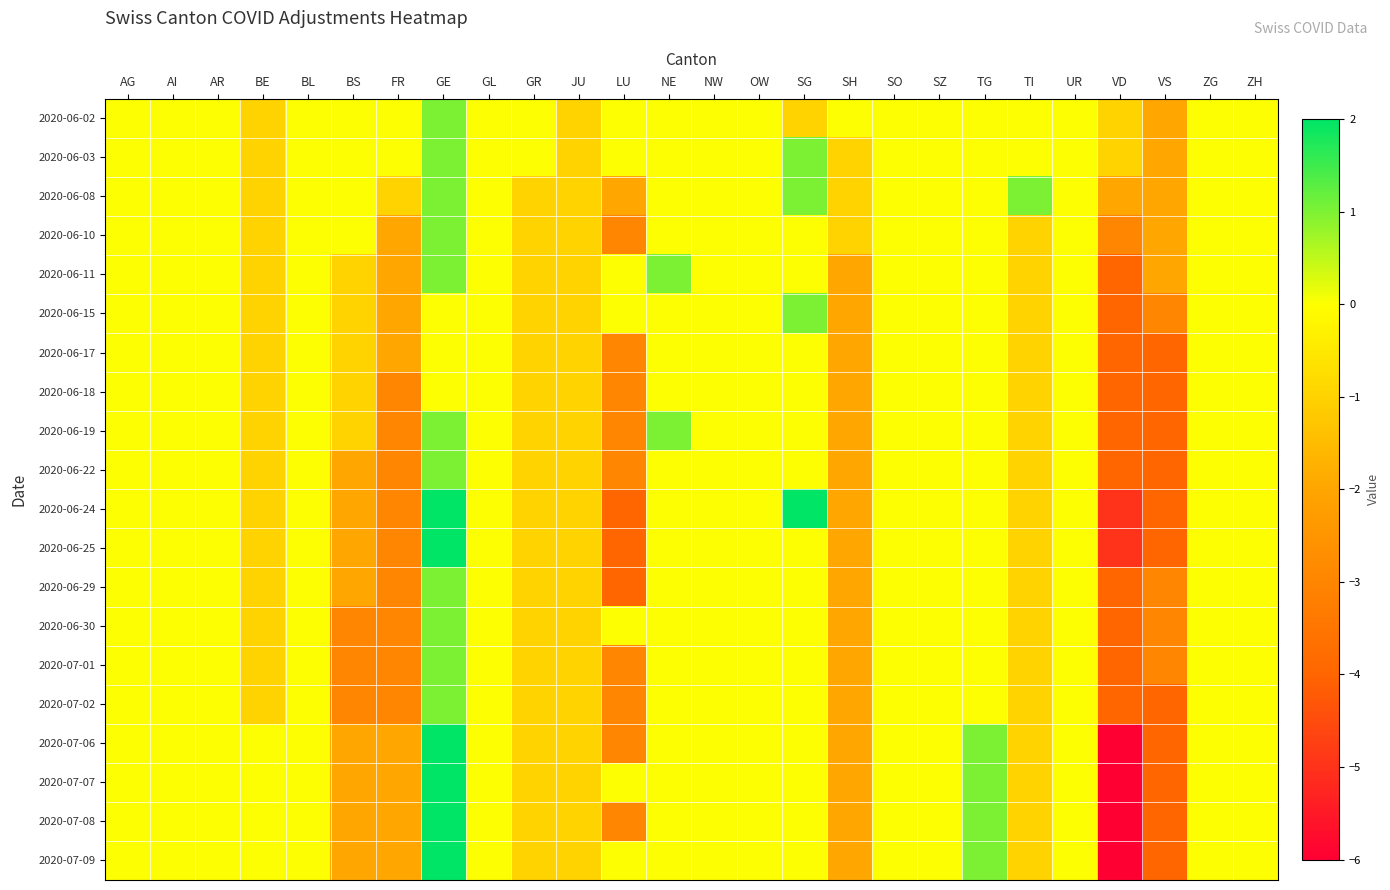

Reading left to right, what are all the values shown in this chart?

2020-06-02: AG=0	AI=0	AR=0	BE=-1	BL=0	BS=0	FR=0	GE=1	GL=0	GR=0	JU=-1	LU=0	NE=0	NW=0	OW=0	SG=-1	SH=0	SO=0	SZ=0	TG=0	TI=0	UR=0	VD=-1	VS=-2	ZG=0	ZH=0
2020-06-03: AG=0	AI=0	AR=0	BE=-1	BL=0	BS=0	FR=0	GE=1	GL=0	GR=0	JU=-1	LU=0	NE=0	NW=0	OW=0	SG=1	SH=-1	SO=0	SZ=0	TG=0	TI=0	UR=0	VD=-1	VS=-2	ZG=0	ZH=0
2020-06-08: AG=0	AI=0	AR=0	BE=-1	BL=0	BS=0	FR=-1	GE=1	GL=0	GR=-1	JU=-1	LU=-2	NE=0	NW=0	OW=0	SG=1	SH=-1	SO=0	SZ=0	TG=0	TI=1	UR=0	VD=-2	VS=-2	ZG=0	ZH=0
2020-06-10: AG=0	AI=0	AR=0	BE=-1	BL=0	BS=0	FR=-2	GE=1	GL=0	GR=-1	JU=-1	LU=-3	NE=0	NW=0	OW=0	SG=0	SH=-1	SO=0	SZ=0	TG=0	TI=-1	UR=0	VD=-3	VS=-2	ZG=0	ZH=0
2020-06-11: AG=0	AI=0	AR=0	BE=-1	BL=0	BS=-1	FR=-2	GE=1	GL=0	GR=-1	JU=-1	LU=0	NE=1	NW=0	OW=0	SG=0	SH=-2	SO=0	SZ=0	TG=0	TI=-1	UR=0	VD=-4	VS=-2	ZG=0	ZH=0
2020-06-15: AG=0	AI=0	AR=0	BE=-1	BL=0	BS=-1	FR=-2	GE=0	GL=0	GR=-1	JU=-1	LU=0	NE=0	NW=0	OW=0	SG=1	SH=-2	SO=0	SZ=0	TG=0	TI=-1	UR=0	VD=-4	VS=-3	ZG=0	ZH=0
2020-06-17: AG=0	AI=0	AR=0	BE=-1	BL=0	BS=-1	FR=-2	GE=0	GL=0	GR=-1	JU=-1	LU=-3	NE=0	NW=0	OW=0	SG=0	SH=-2	SO=0	SZ=0	TG=0	TI=-1	UR=0	VD=-4	VS=-4	ZG=0	ZH=0
2020-06-18: AG=0	AI=0	AR=0	BE=-1	BL=0	BS=-1	FR=-3	GE=0	GL=0	GR=-1	JU=-1	LU=-3	NE=0	NW=0	OW=0	SG=0	SH=-2	SO=0	SZ=0	TG=0	TI=-1	UR=0	VD=-4	VS=-4	ZG=0	ZH=0
2020-06-19: AG=0	AI=0	AR=0	BE=-1	BL=0	BS=-1	FR=-3	GE=1	GL=0	GR=-1	JU=-1	LU=-3	NE=1	NW=0	OW=0	SG=0	SH=-2	SO=0	SZ=0	TG=0	TI=-1	UR=0	VD=-4	VS=-4	ZG=0	ZH=0
2020-06-22: AG=0	AI=0	AR=0	BE=-1	BL=0	BS=-2	FR=-3	GE=1	GL=0	GR=-1	JU=-1	LU=-3	NE=0	NW=0	OW=0	SG=0	SH=-2	SO=0	SZ=0	TG=0	TI=-1	UR=0	VD=-4	VS=-4	ZG=0	ZH=0
2020-06-24: AG=0	AI=0	AR=0	BE=-1	BL=0	BS=-2	FR=-3	GE=2	GL=0	GR=-1	JU=-1	LU=-4	NE=0	NW=0	OW=0	SG=2	SH=-2	SO=0	SZ=0	TG=0	TI=-1	UR=0	VD=-5	VS=-4	ZG=0	ZH=0
2020-06-25: AG=0	AI=0	AR=0	BE=-1	BL=0	BS=-2	FR=-3	GE=2	GL=0	GR=-1	JU=-1	LU=-4	NE=0	NW=0	OW=0	SG=0	SH=-2	SO=0	SZ=0	TG=0	TI=-1	UR=0	VD=-5	VS=-4	ZG=0	ZH=0
2020-06-29: AG=0	AI=0	AR=0	BE=-1	BL=0	BS=-2	FR=-3	GE=1	GL=0	GR=-1	JU=-1	LU=-4	NE=0	NW=0	OW=0	SG=0	SH=-2	SO=0	SZ=0	TG=0	TI=-1	UR=0	VD=-4	VS=-3	ZG=0	ZH=0
2020-06-30: AG=0	AI=0	AR=0	BE=-1	BL=0	BS=-3	FR=-3	GE=1	GL=0	GR=-1	JU=-1	LU=0	NE=0	NW=0	OW=0	SG=0	SH=-2	SO=0	SZ=0	TG=0	TI=-1	UR=0	VD=-4	VS=-3	ZG=0	ZH=0
2020-07-01: AG=0	AI=0	AR=0	BE=-1	BL=0	BS=-3	FR=-3	GE=1	GL=0	GR=-1	JU=-1	LU=-3	NE=0	NW=0	OW=0	SG=0	SH=-2	SO=0	SZ=0	TG=0	TI=-1	UR=0	VD=-4	VS=-3	ZG=0	ZH=0
2020-07-02: AG=0	AI=0	AR=0	BE=-1	BL=0	BS=-3	FR=-3	GE=1	GL=0	GR=-1	JU=-1	LU=-3	NE=0	NW=0	OW=0	SG=0	SH=-2	SO=0	SZ=0	TG=0	TI=-1	UR=0	VD=-4	VS=-4	ZG=0	ZH=0
2020-07-06: AG=0	AI=0	AR=0	BE=0	BL=0	BS=-2	FR=-2	GE=2	GL=0	GR=-1	JU=-1	LU=-3	NE=0	NW=0	OW=0	SG=0	SH=-2	SO=0	SZ=0	TG=1	TI=-1	UR=0	VD=-6	VS=-4	ZG=0	ZH=0
2020-07-07: AG=0	AI=0	AR=0	BE=0	BL=0	BS=-2	FR=-2	GE=2	GL=0	GR=-1	JU=-1	LU=0	NE=0	NW=0	OW=0	SG=0	SH=-2	SO=0	SZ=0	TG=1	TI=-1	UR=0	VD=-6	VS=-4	ZG=0	ZH=0
2020-07-08: AG=0	AI=0	AR=0	BE=0	BL=0	BS=-2	FR=-2	GE=2	GL=0	GR=-1	JU=-1	LU=-3	NE=0	NW=0	OW=0	SG=0	SH=-2	SO=0	SZ=0	TG=1	TI=-1	UR=0	VD=-6	VS=-4	ZG=0	ZH=0
2020-07-09: AG=0	AI=0	AR=0	BE=0	BL=0	BS=-2	FR=-2	GE=2	GL=0	GR=-1	JU=-1	LU=0	NE=0	NW=0	OW=0	SG=0	SH=-2	SO=0	SZ=0	TG=1	TI=-1	UR=0	VD=-6	VS=-4	ZG=0	ZH=0